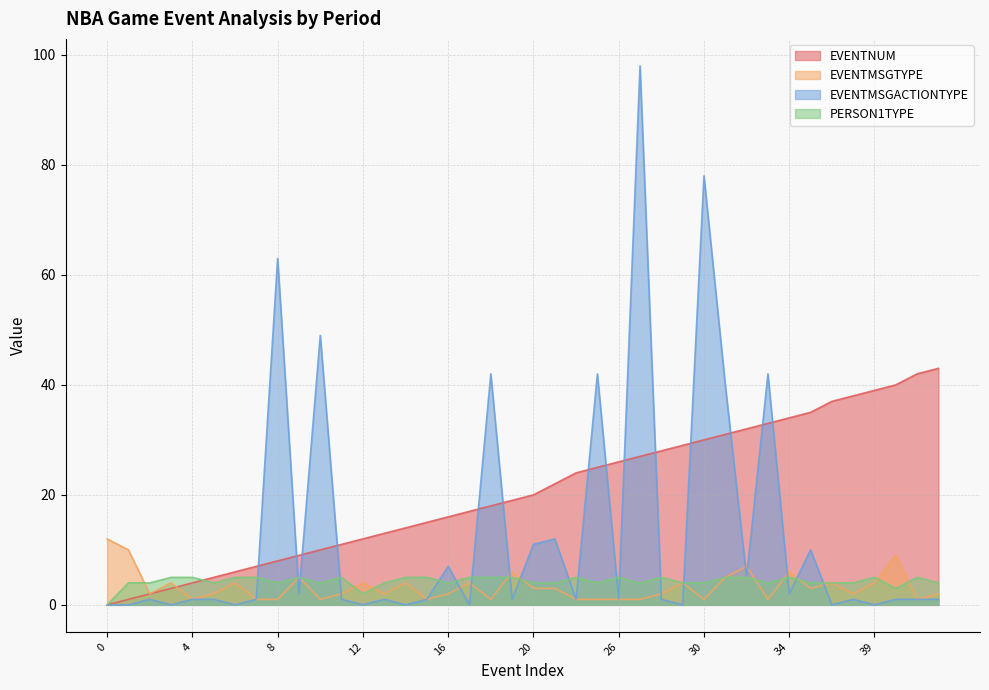

Which has a higher value, 16 or 6?

16